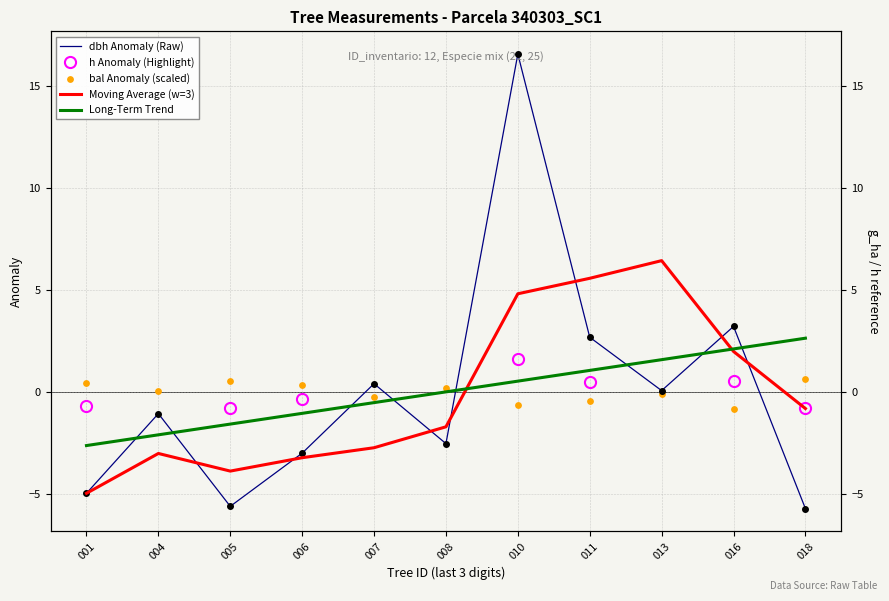

At how many categories does at least one series exceed 0?

11